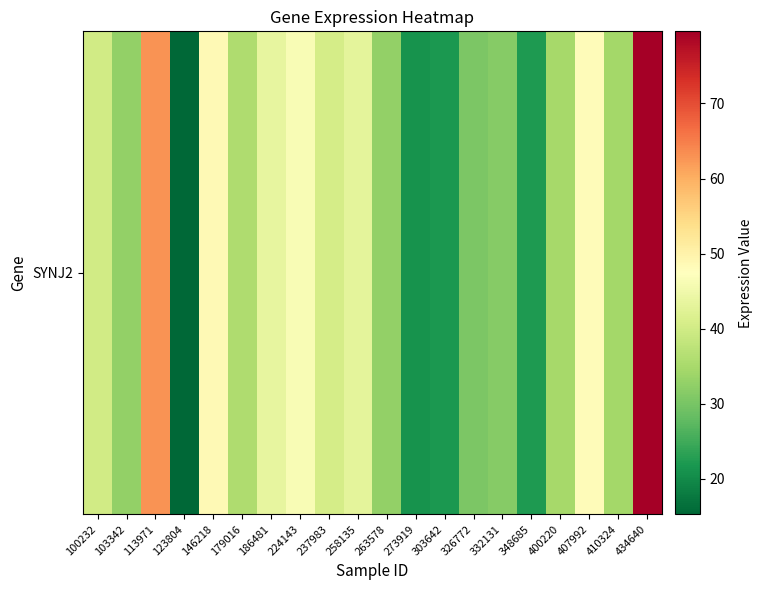

Is it true that the value at 303642 is 22.1?

True